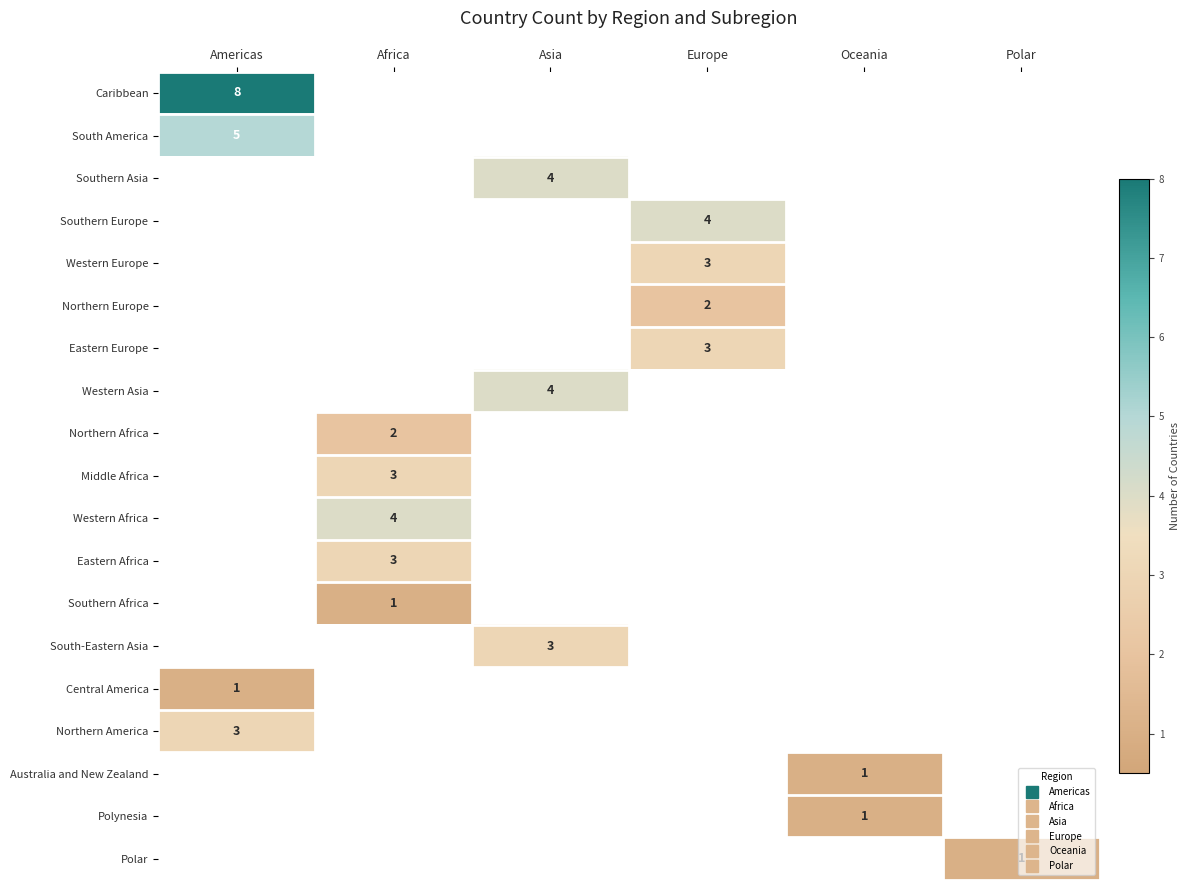

Is it true that Central America equals 1.0 at Americas?

True